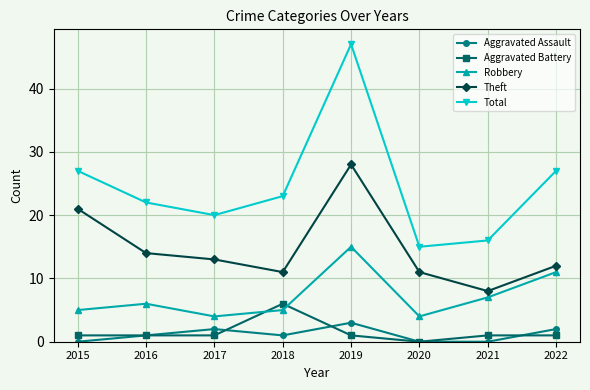

List the series in order of their peak value, lowest first.

Aggravated Assault, Aggravated Battery, Robbery, Theft, Total